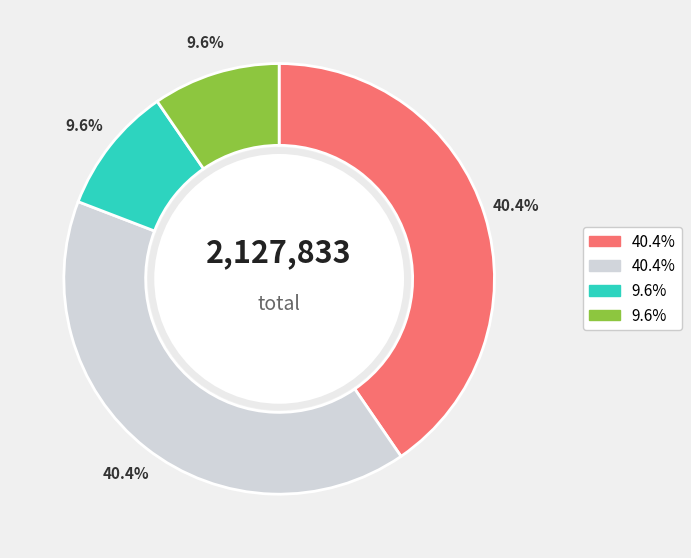

Is there a majority slice in this chart?

No